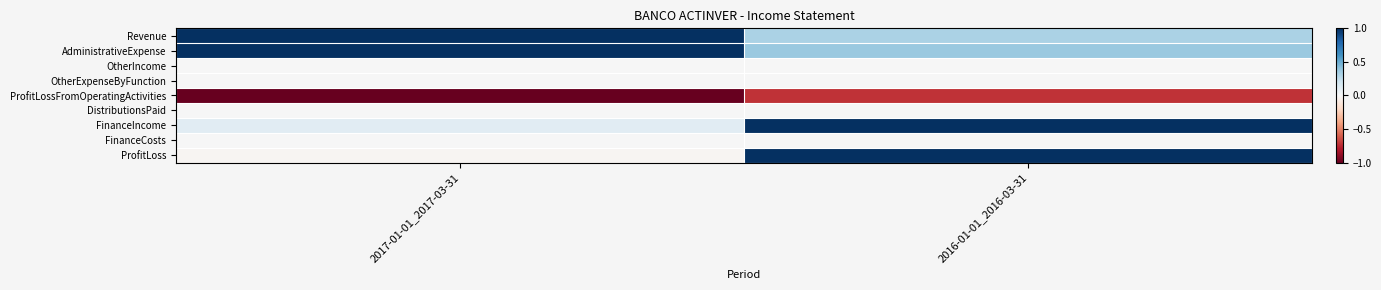

Rank the series by their maximum value, from highest to lowest.

Revenue, AdministrativeExpense, FinanceIncome, ProfitLoss, OtherIncome, OtherExpenseByFunction, DistributionsPaid, FinanceCosts, ProfitLossFromOperatingActivities